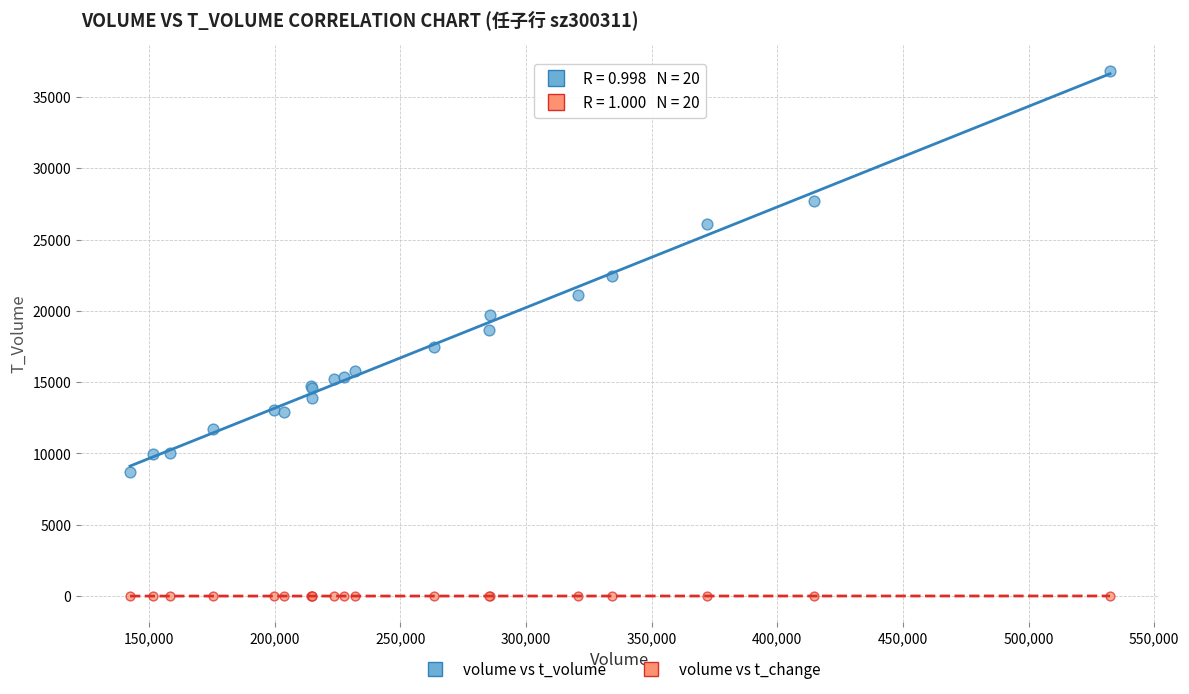

Which series contains the highest Y value?

volume vs t_volume